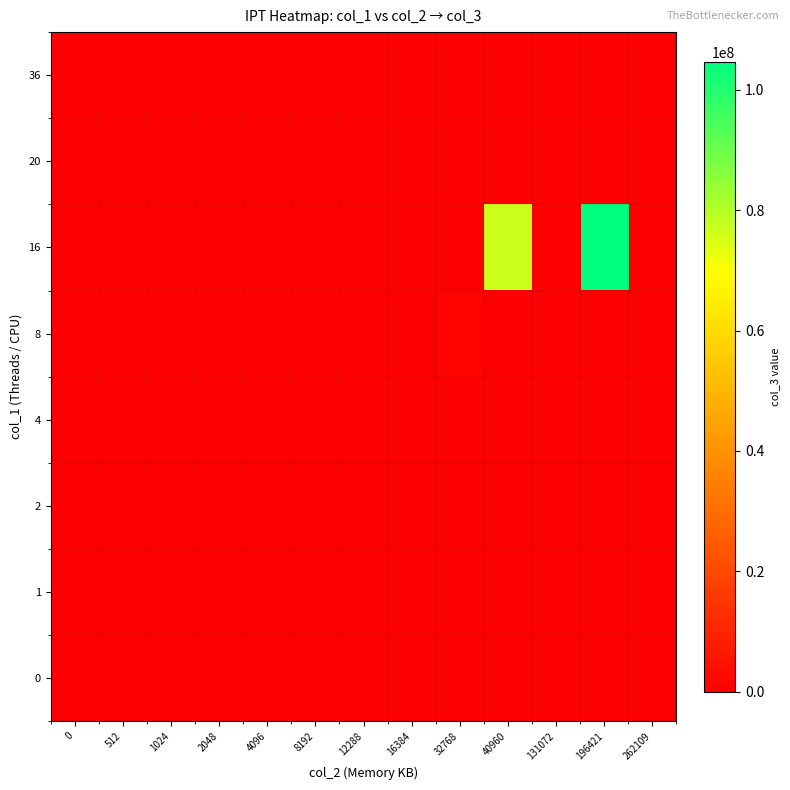

What is the spread (max minus min) of values at 12288?

128000.0